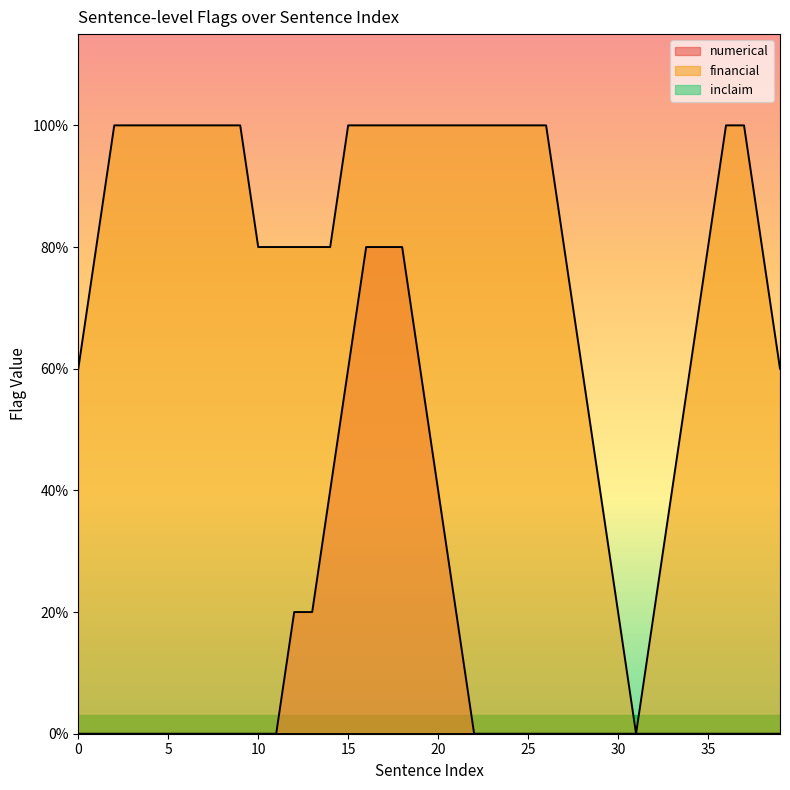

True or false: financial has more than 1 interior local peaks.

False